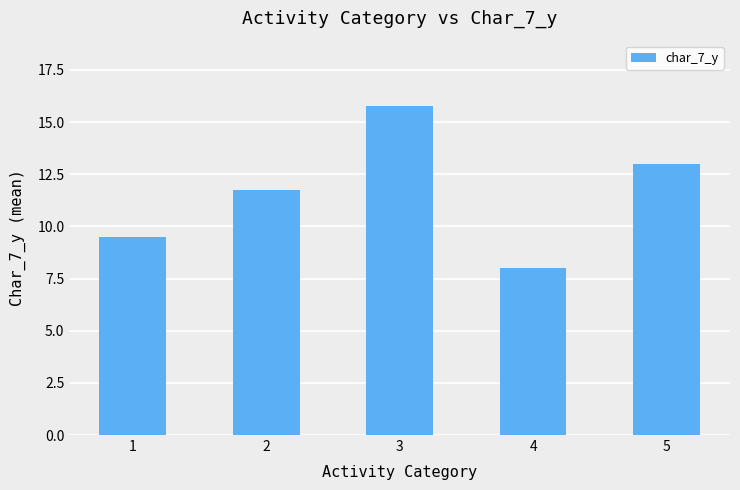

Reading left to right, what are all the values shown in this chart?

1=9.5	2=11.7	3=15.8	4=8.0	5=13.0